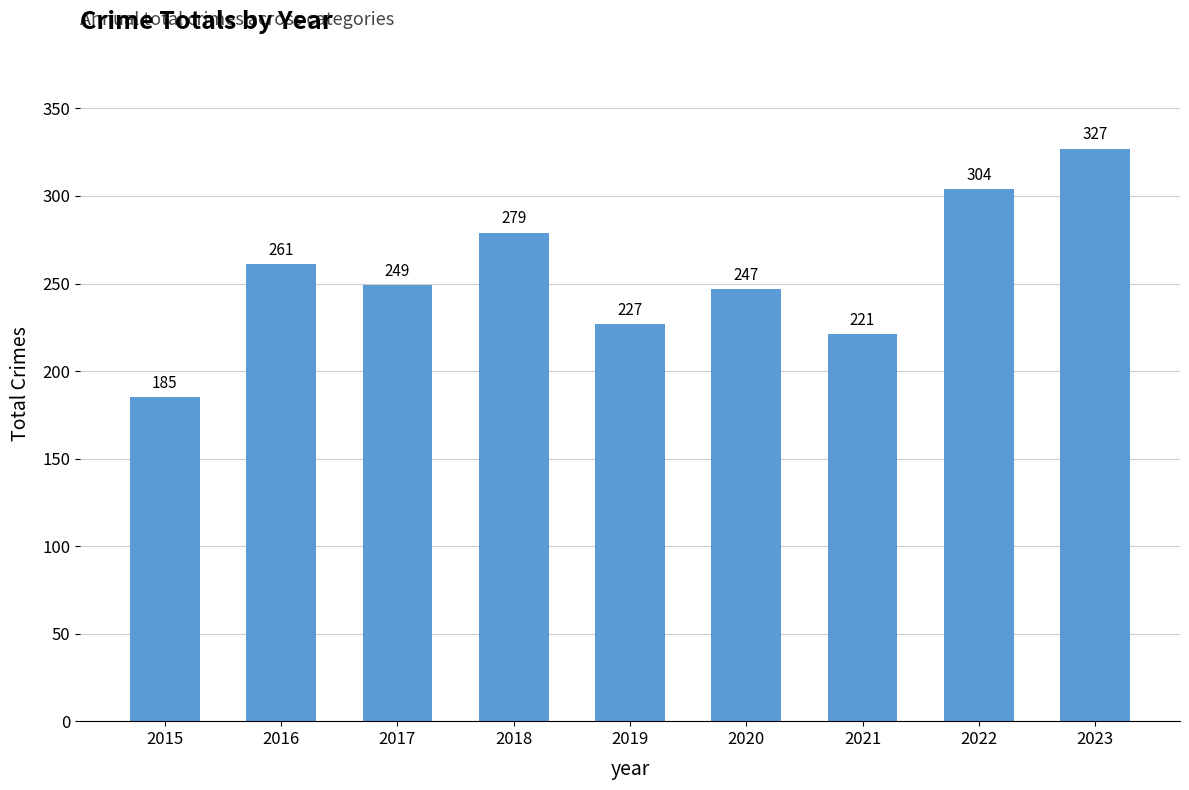

Does the chart contain any negative values?

No